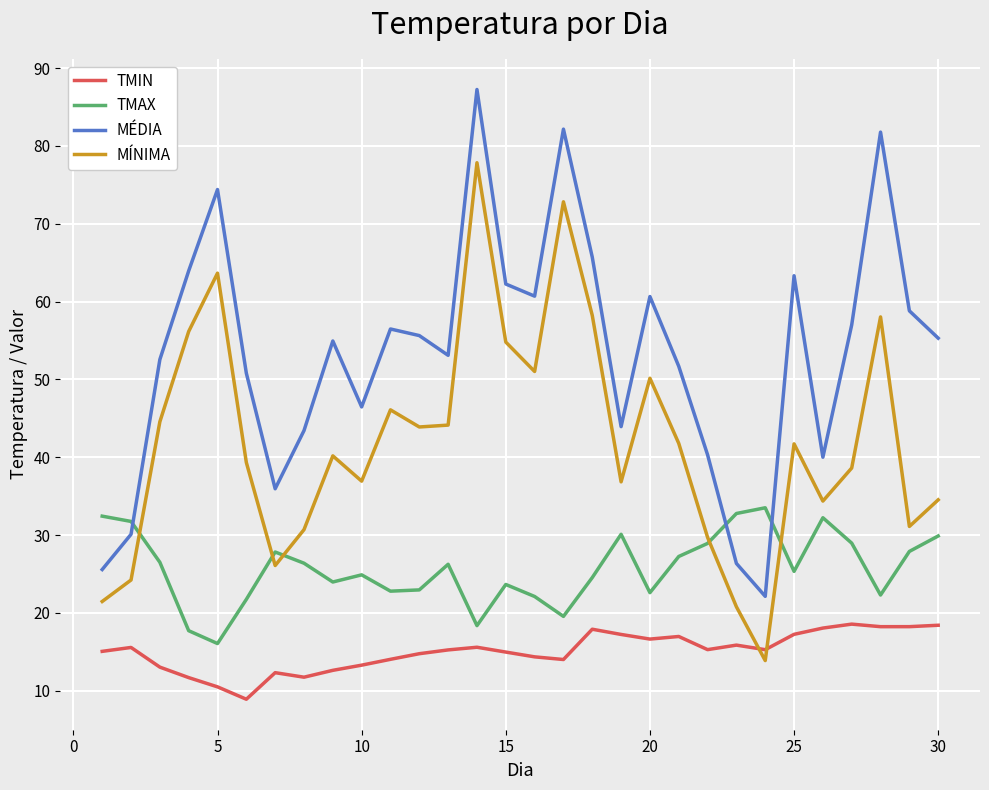

Which series has the largest total across all categories?

MÉDIA